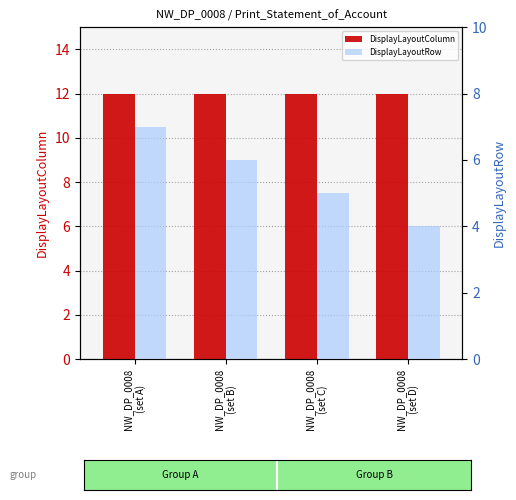

Where is DisplayLayoutColumn nearest to the value 12?

NW_DP_0008
(set A)